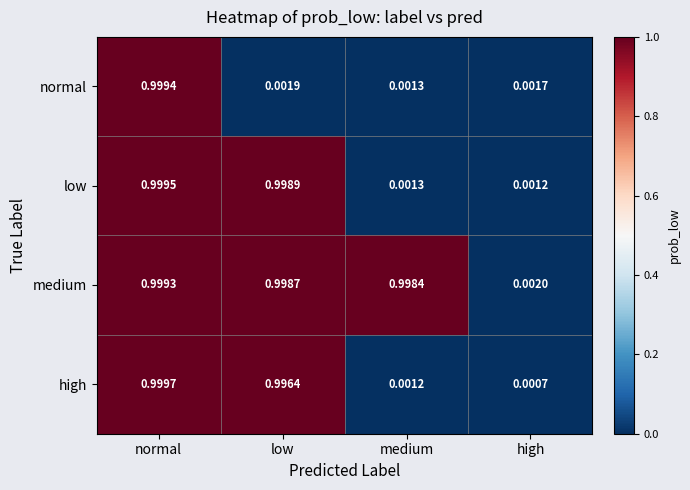

Which series has the widest spread of values?

high